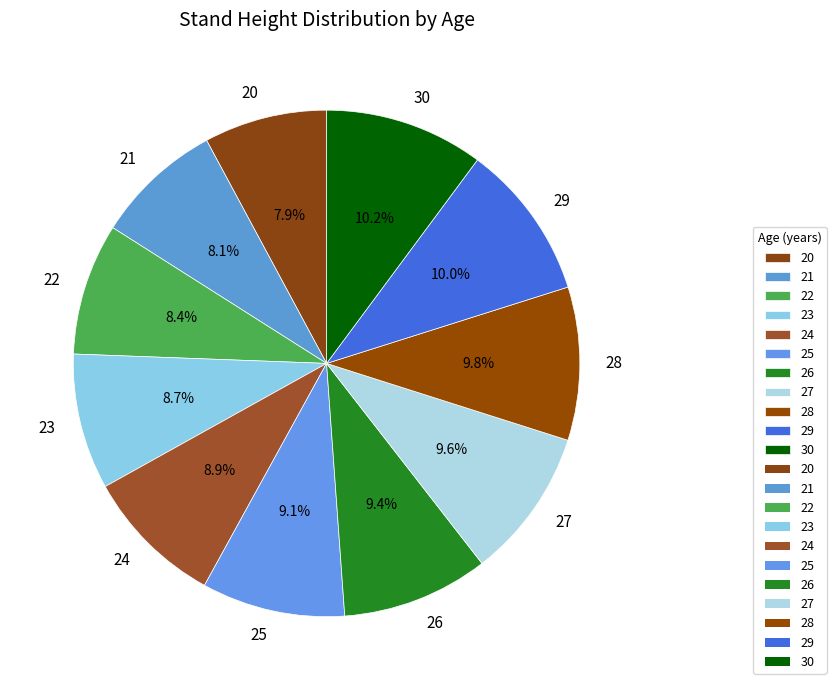

Between 28 and 20, which is larger?

28